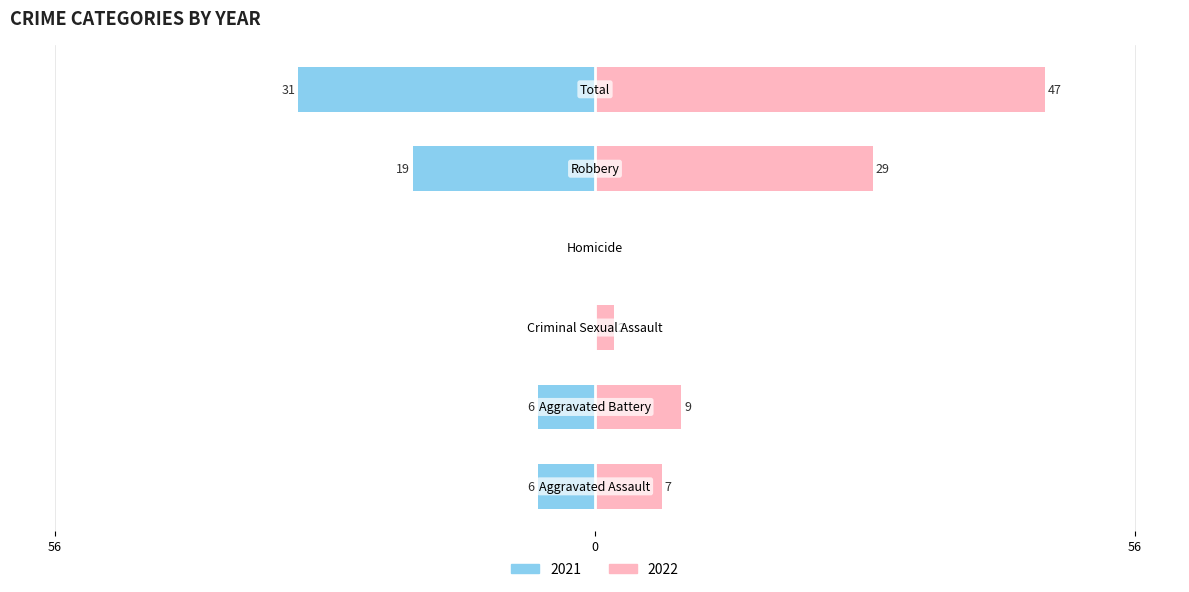

Does the chart contain stacked bars?

No